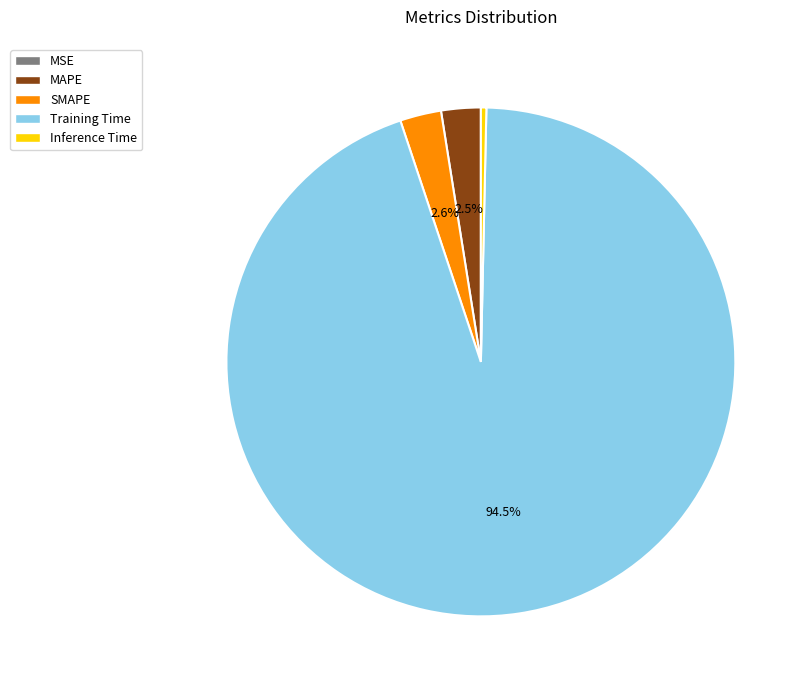

Which slice represents more than half of the pie?

Training Time